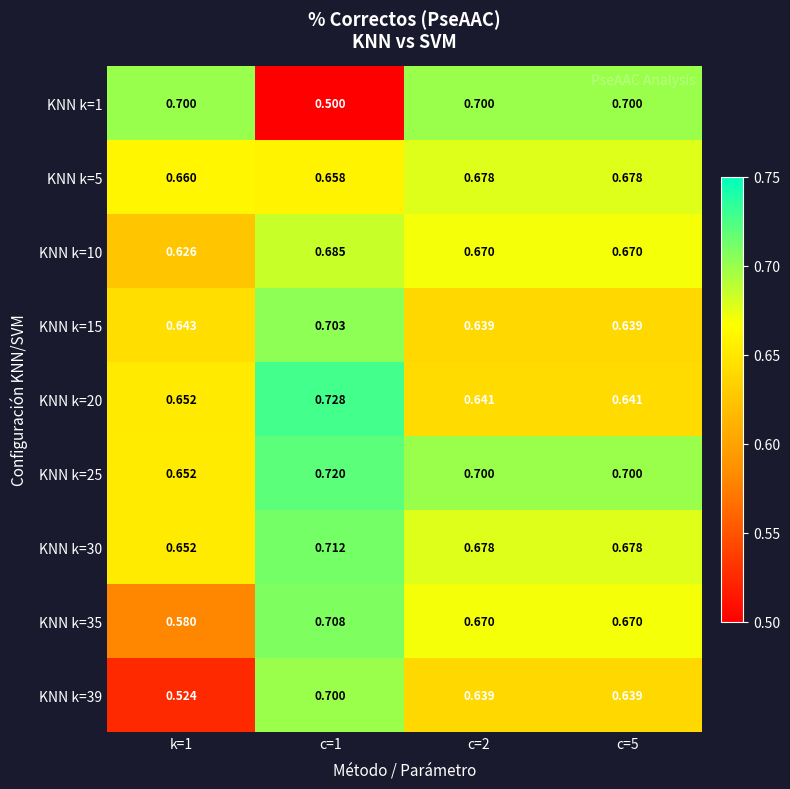

Is the value of KNN k=39 at c=5 greater than the value of KNN k=5 at c=2?

No